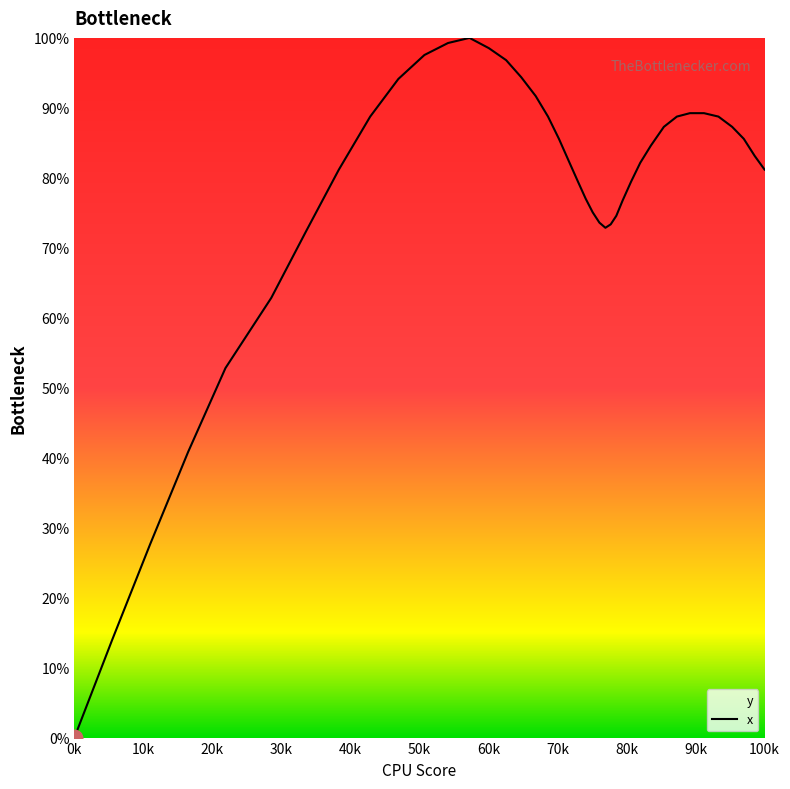

Reading right to left, list all the values displayed in this chart.

81.2	83.1	85.6	87.3	88.8	89.2	89.2	88.8	87.3	84.6	82.2	79.5	76.8	74.6	73.3	72.9	73.6	75.1	77.0	79.5	82.4	85.6	88.8	91.7	94.4	96.8	98.5	100.0	99.3	97.6	94.1	88.8	81.2	72.4	62.8	52.8	40.8	27.6	13.9	0.0